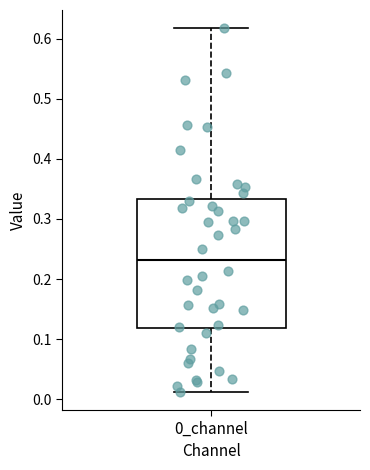

Read this box plot against the y-axis: the position of the median line, the range covered by the box, and the ends of both whiskers. The values are not printed on the chart, so give them approximately, as read against the axis.

median 0.23, box 0.12 to 0.33, whiskers 0.01 to 0.62